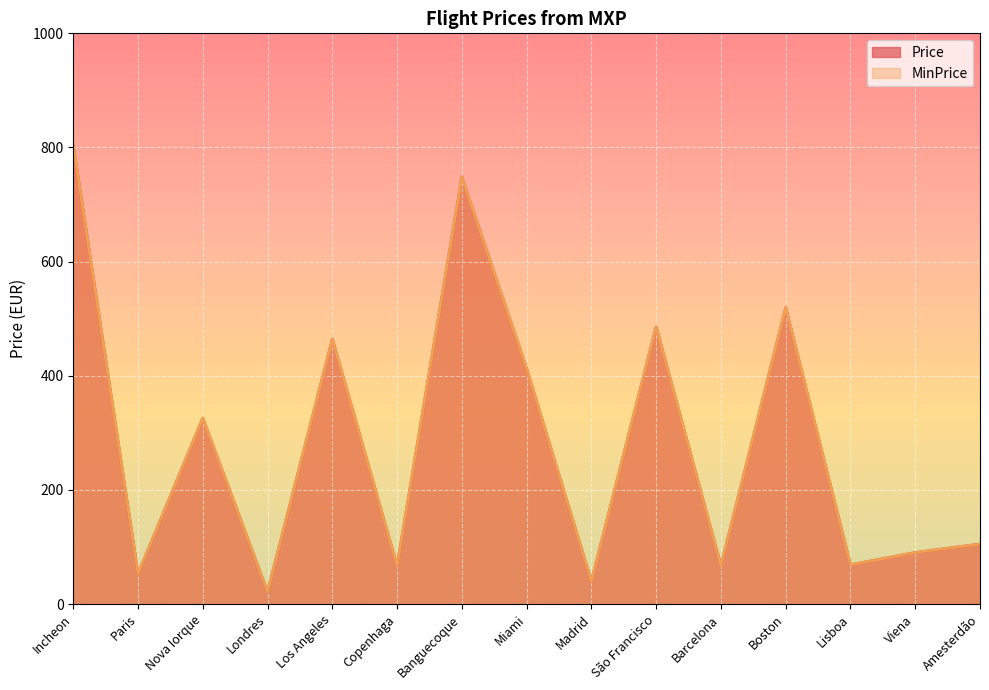

How many interior local valleys does the Price series have?

6